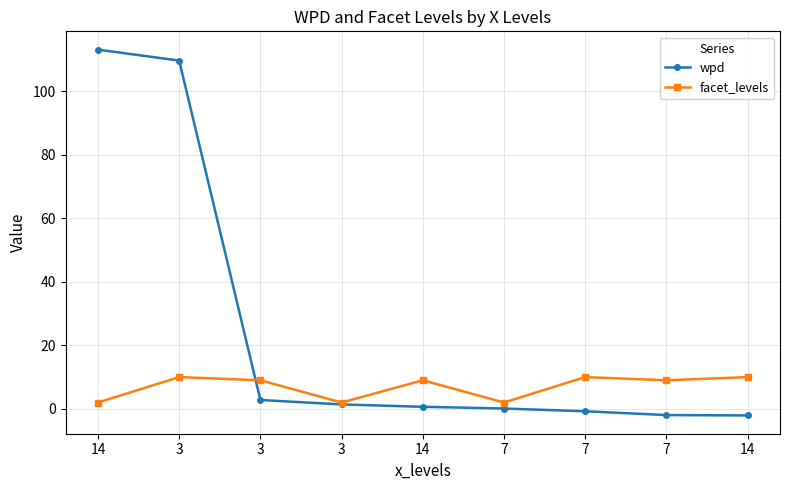

What is the approximate value of wpd at 7?

-0.8